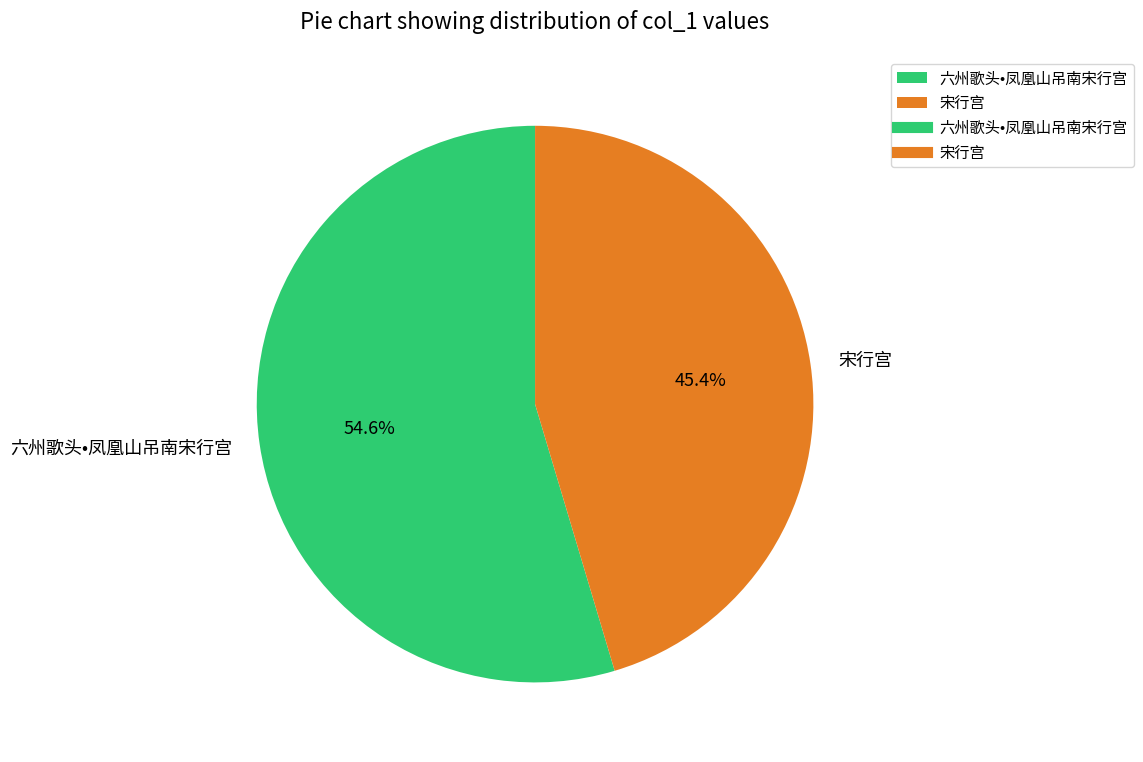

Combined, what portion of the pie is 六州歌头•凤凰山吊南宋行宫 and 宋行宫?

100.0%